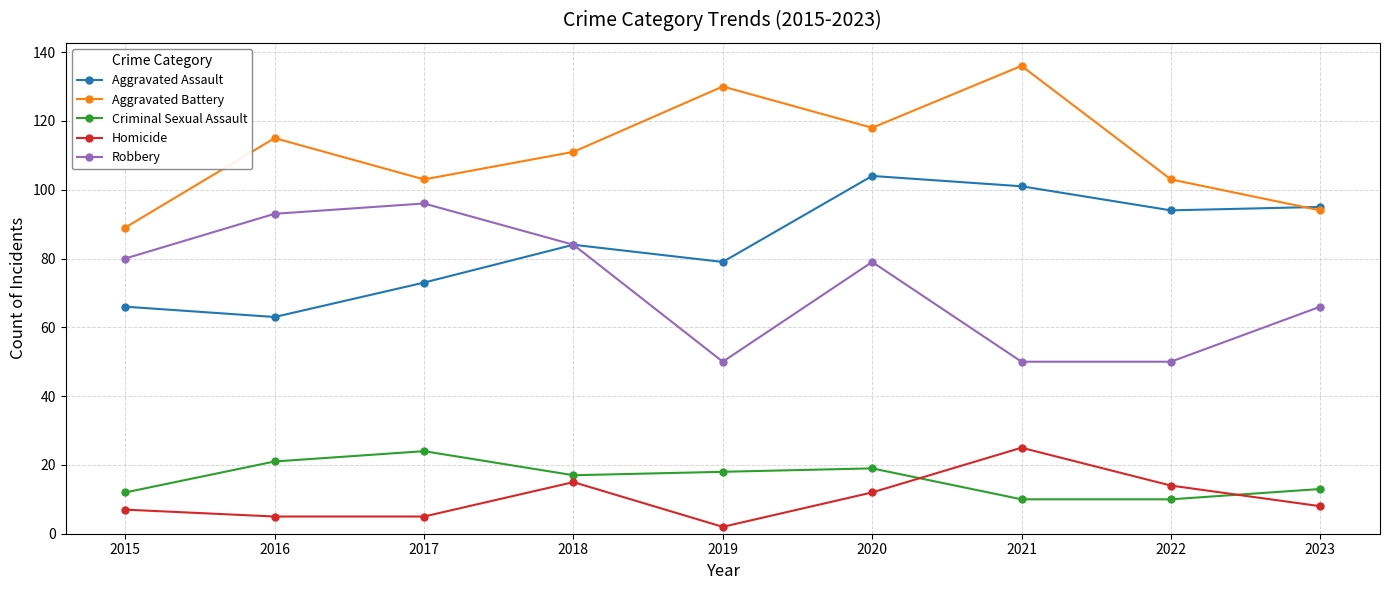

Is it true that Criminal Sexual Assault equals 11 at 2019?

False